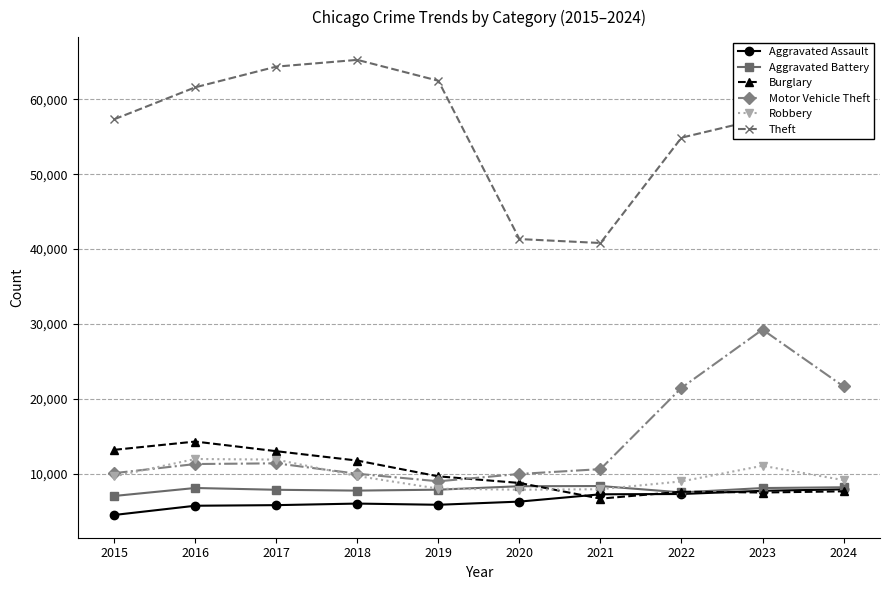

What is the approximate value of Aggravated Assault at 2022?

7280